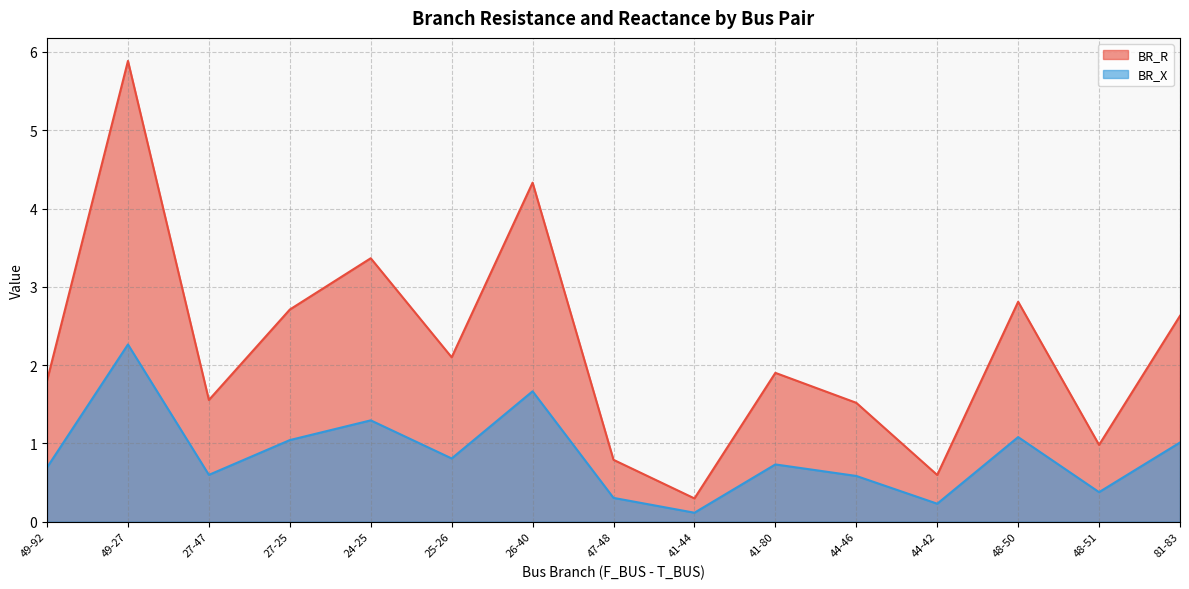

How many series are shown in this chart?

2